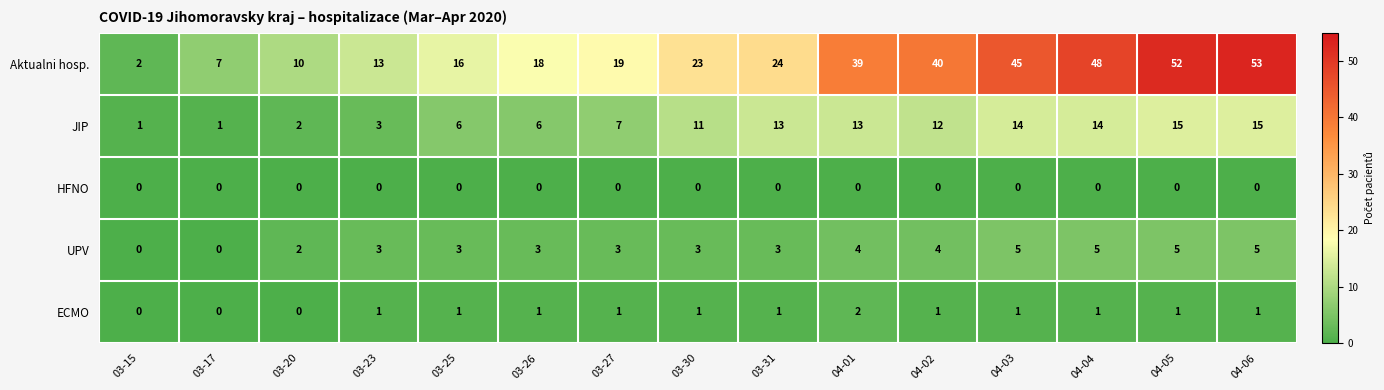

The JIP series shows 18 at 04-04. True or false?

False